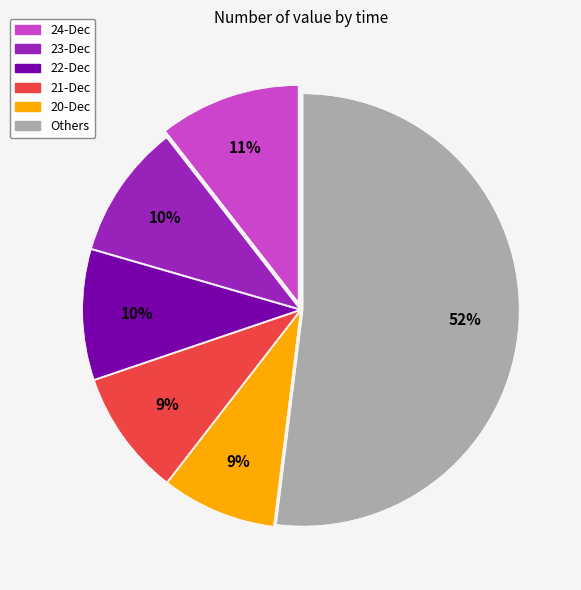

Is there a majority slice in this chart?

Yes